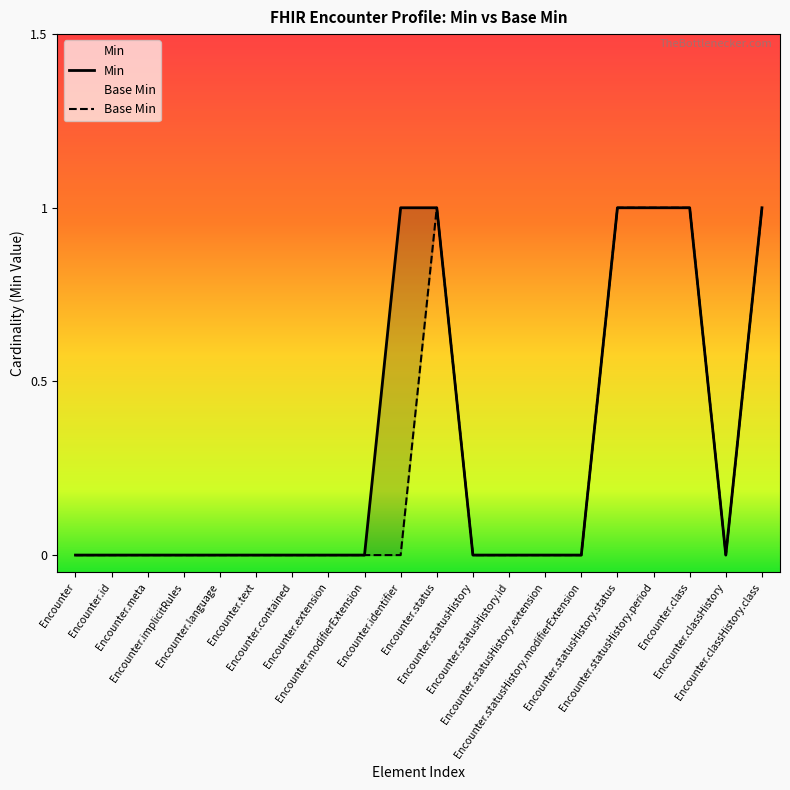

What is the maximum value shown in the chart?

1